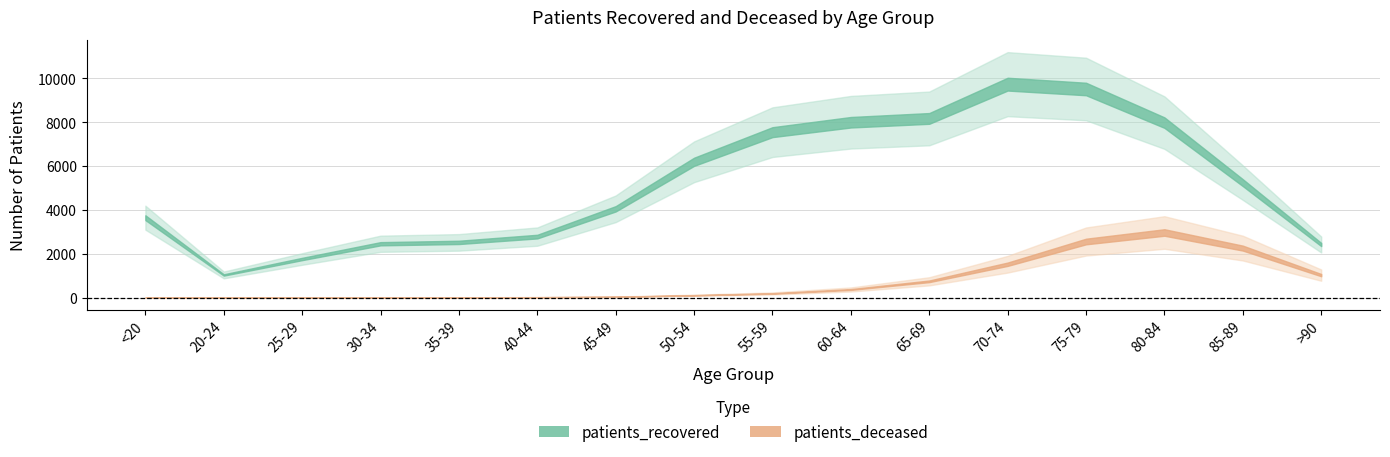

In patients_deceased, how many points are lower than both neighbors (excluding endpoints)?

1